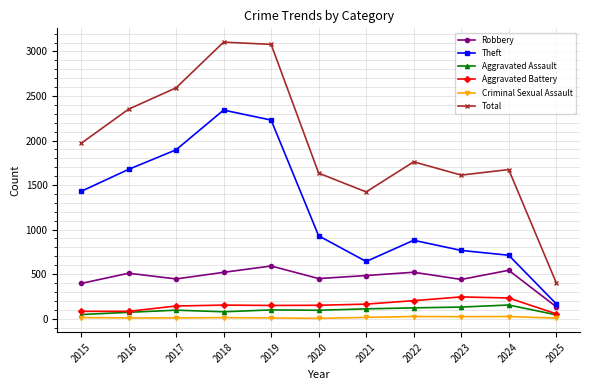

The Aggravated Battery series shows 142 at 2017. True or false?

True